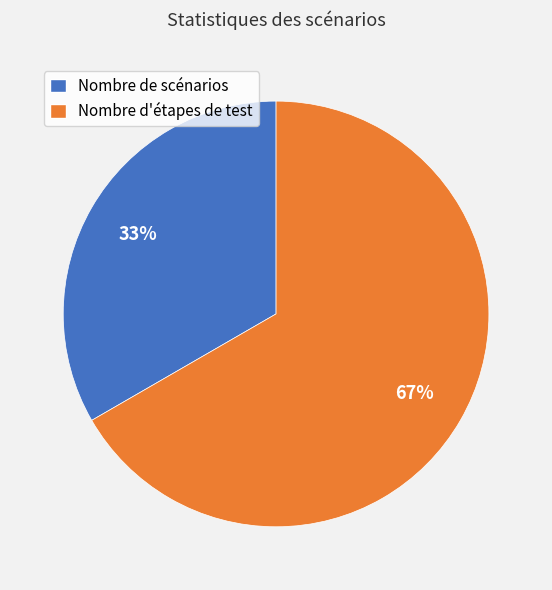

Does any single category account for the majority?

Yes